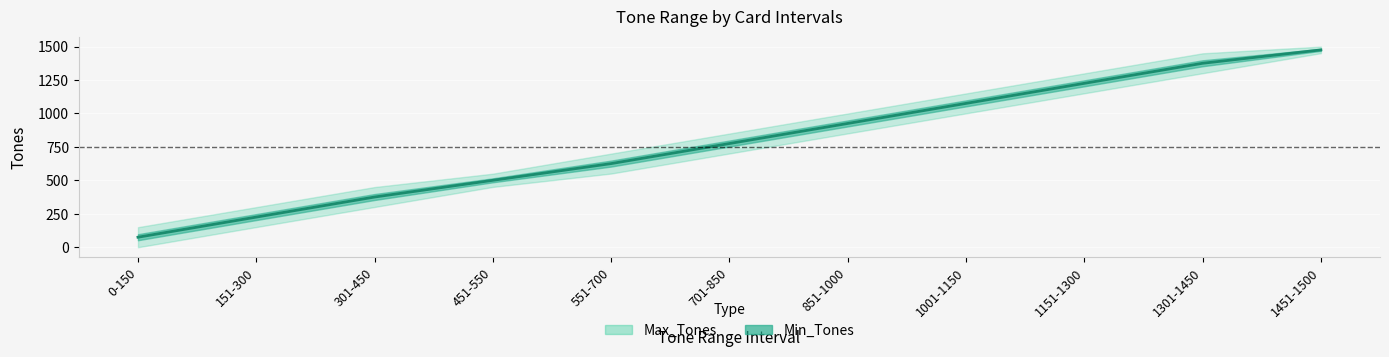

True or false: the data has more than 1 interior local peaks.

False